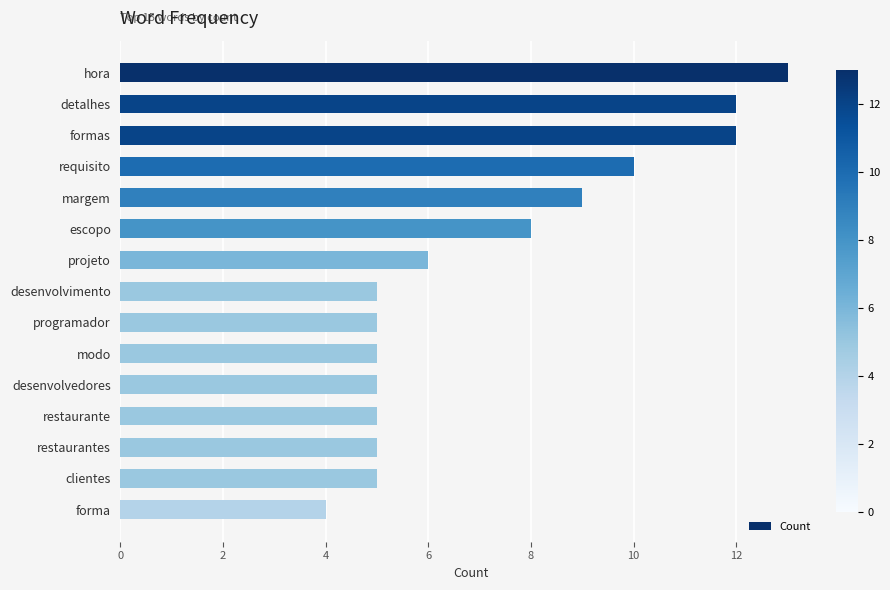

Which has a higher value, restaurante or escopo?

escopo